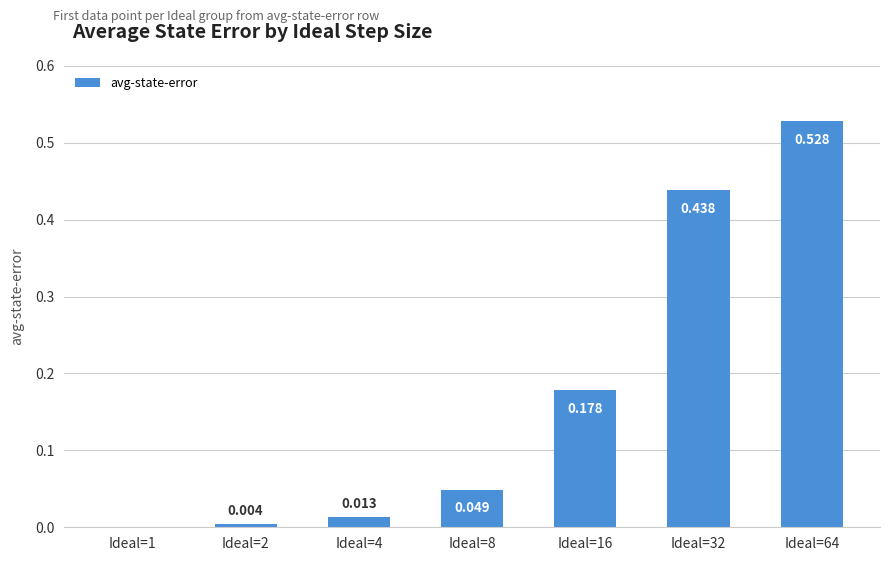

Which category has the highest value across all series?

Ideal=64